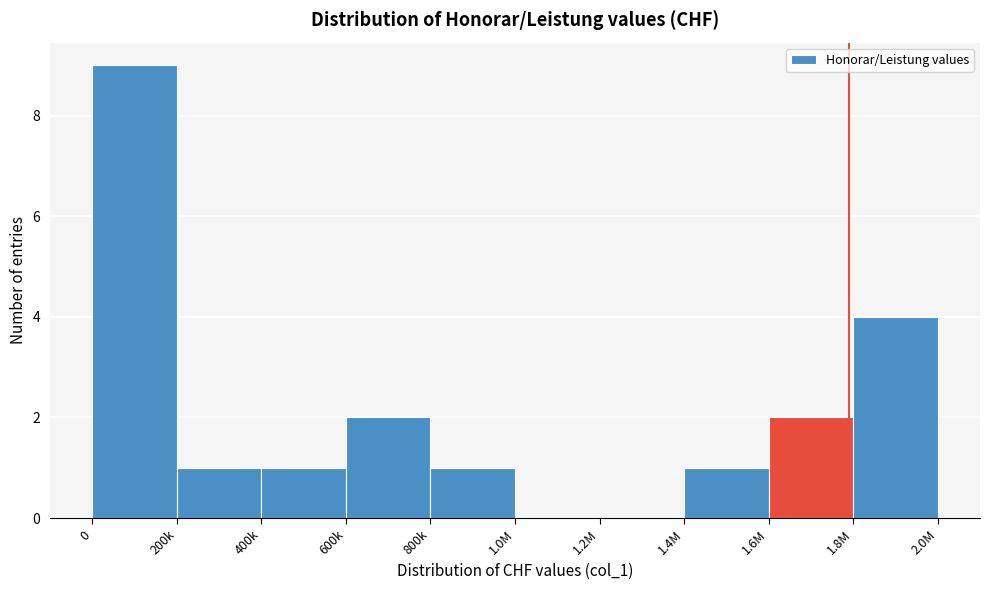

Reading right to left, extract all data points from this chart.

1.8M=4	1.6M=2	1.4M=1	1.2M=0	1.0M=0	800k=1	600k=2	400k=1	200k=1	0=9